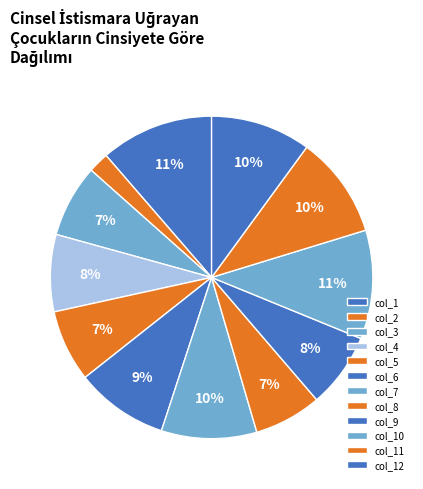

What percentage is the col_4 slice, to the nearest percent?

8%